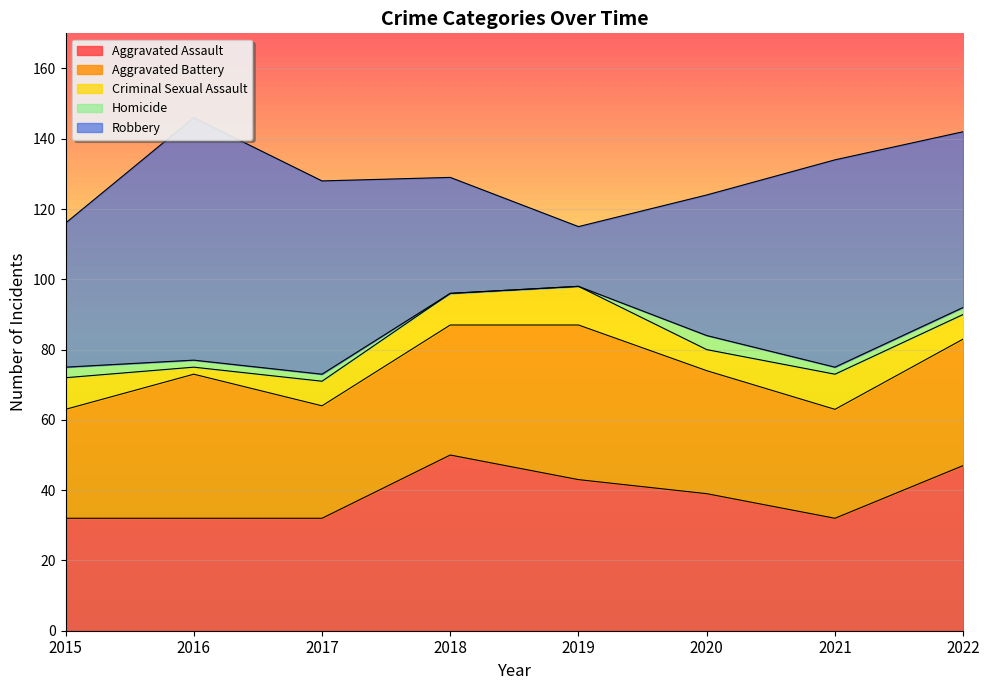

What is the value of the Robbery point at the 4th from the left?

33